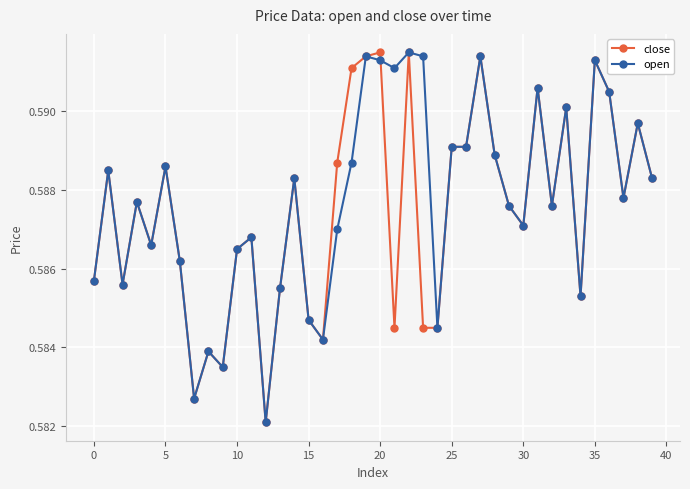

How many close values are between 0 and 1?

40